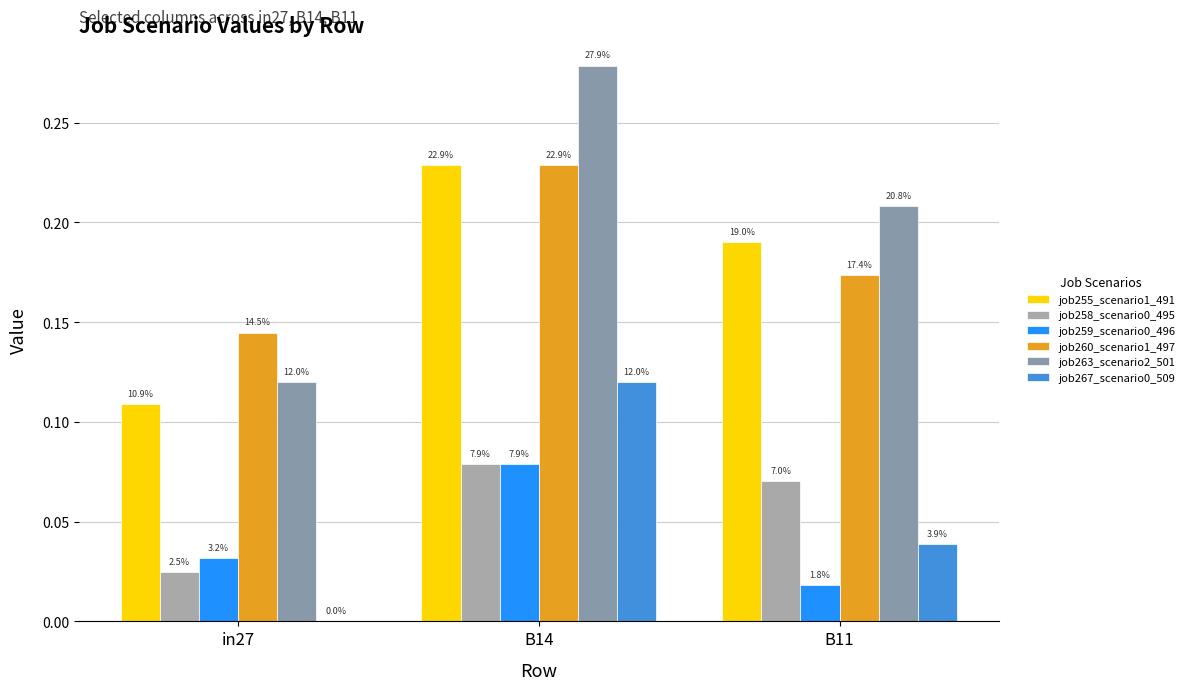

How many groups of bars are there?

3